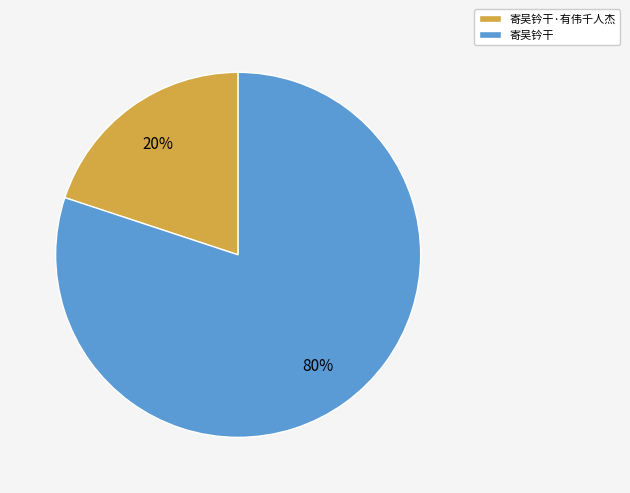

What is the ratio of the value at 寄吴钤干·有伟千人杰 to the value at 寄吴钤干?

0.2